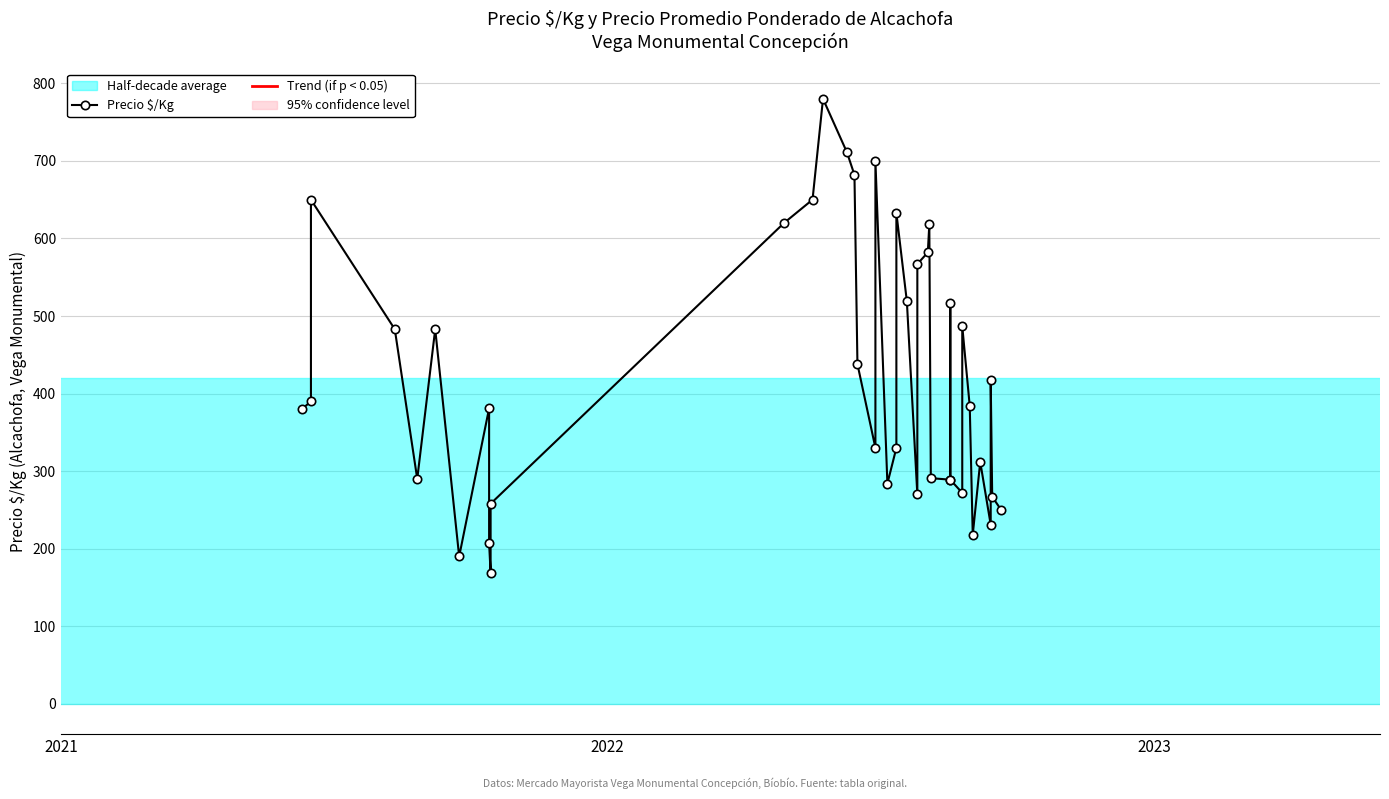

Reading right to left, list all the values displayed in this chart.

250	267	417	231	312	218	384	487	272	289	517	289	291	618	582	567	270	519	633	330	284	700	330	438	682	711	780	650	620	258	169	207	381	190	483	290	483	650	390	380